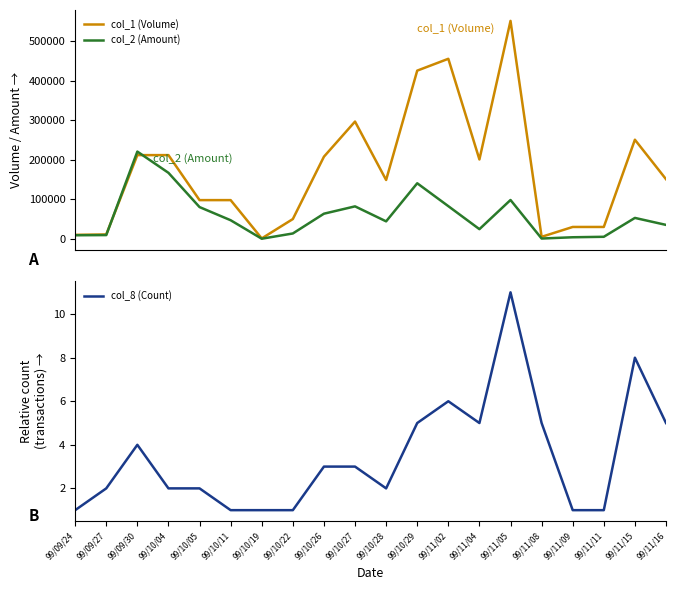

List the labels in order of col_2 (Amount) value, smallest first.

99/10/19, 99/11/08, 99/11/09, 99/11/11, 99/09/24, 99/09/27, 99/10/22, 99/11/04, 99/11/16, 99/10/28, 99/10/11, 99/11/15, 99/10/26, 99/10/05, 99/10/27, 99/11/02, 99/11/05, 99/10/29, 99/10/04, 99/09/30